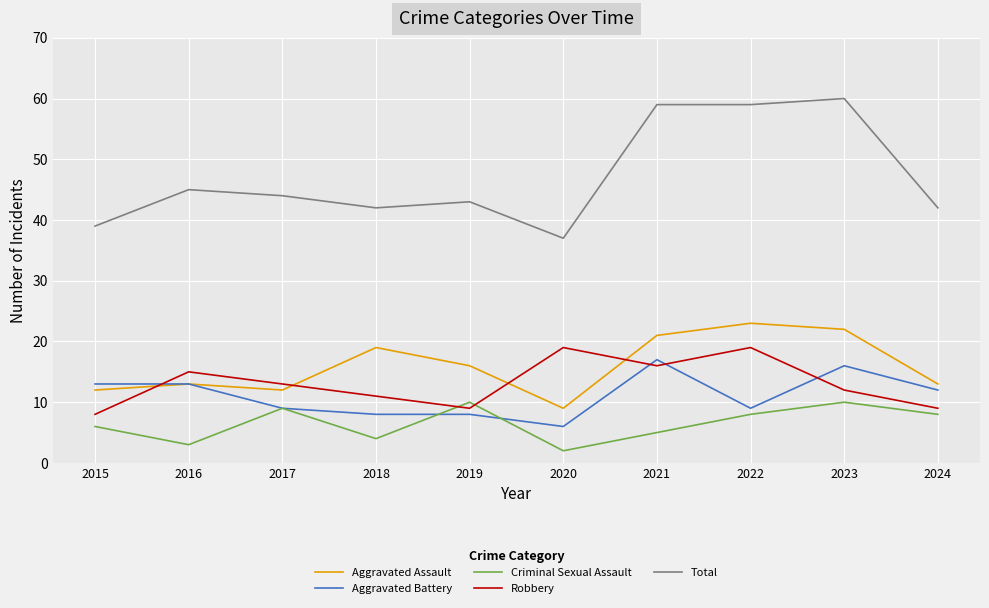

Is it true that Aggravated Battery equals 11 at 2020?

False